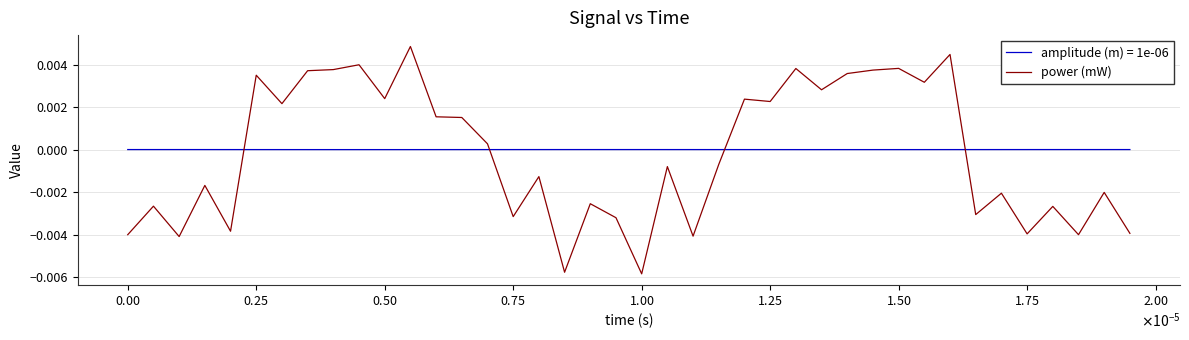

How many intersections are there between amplitude (m) = 1e-06 and power (mW)?

4